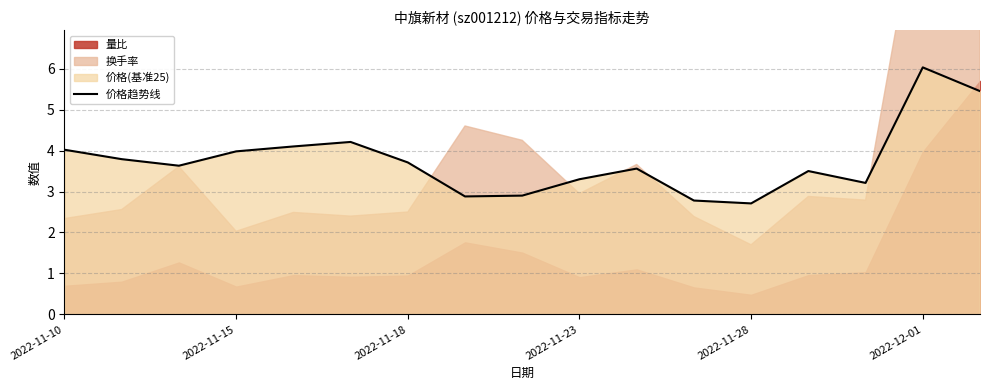

Where does the 价格趋势线 series first go above 3?

2022-11-10